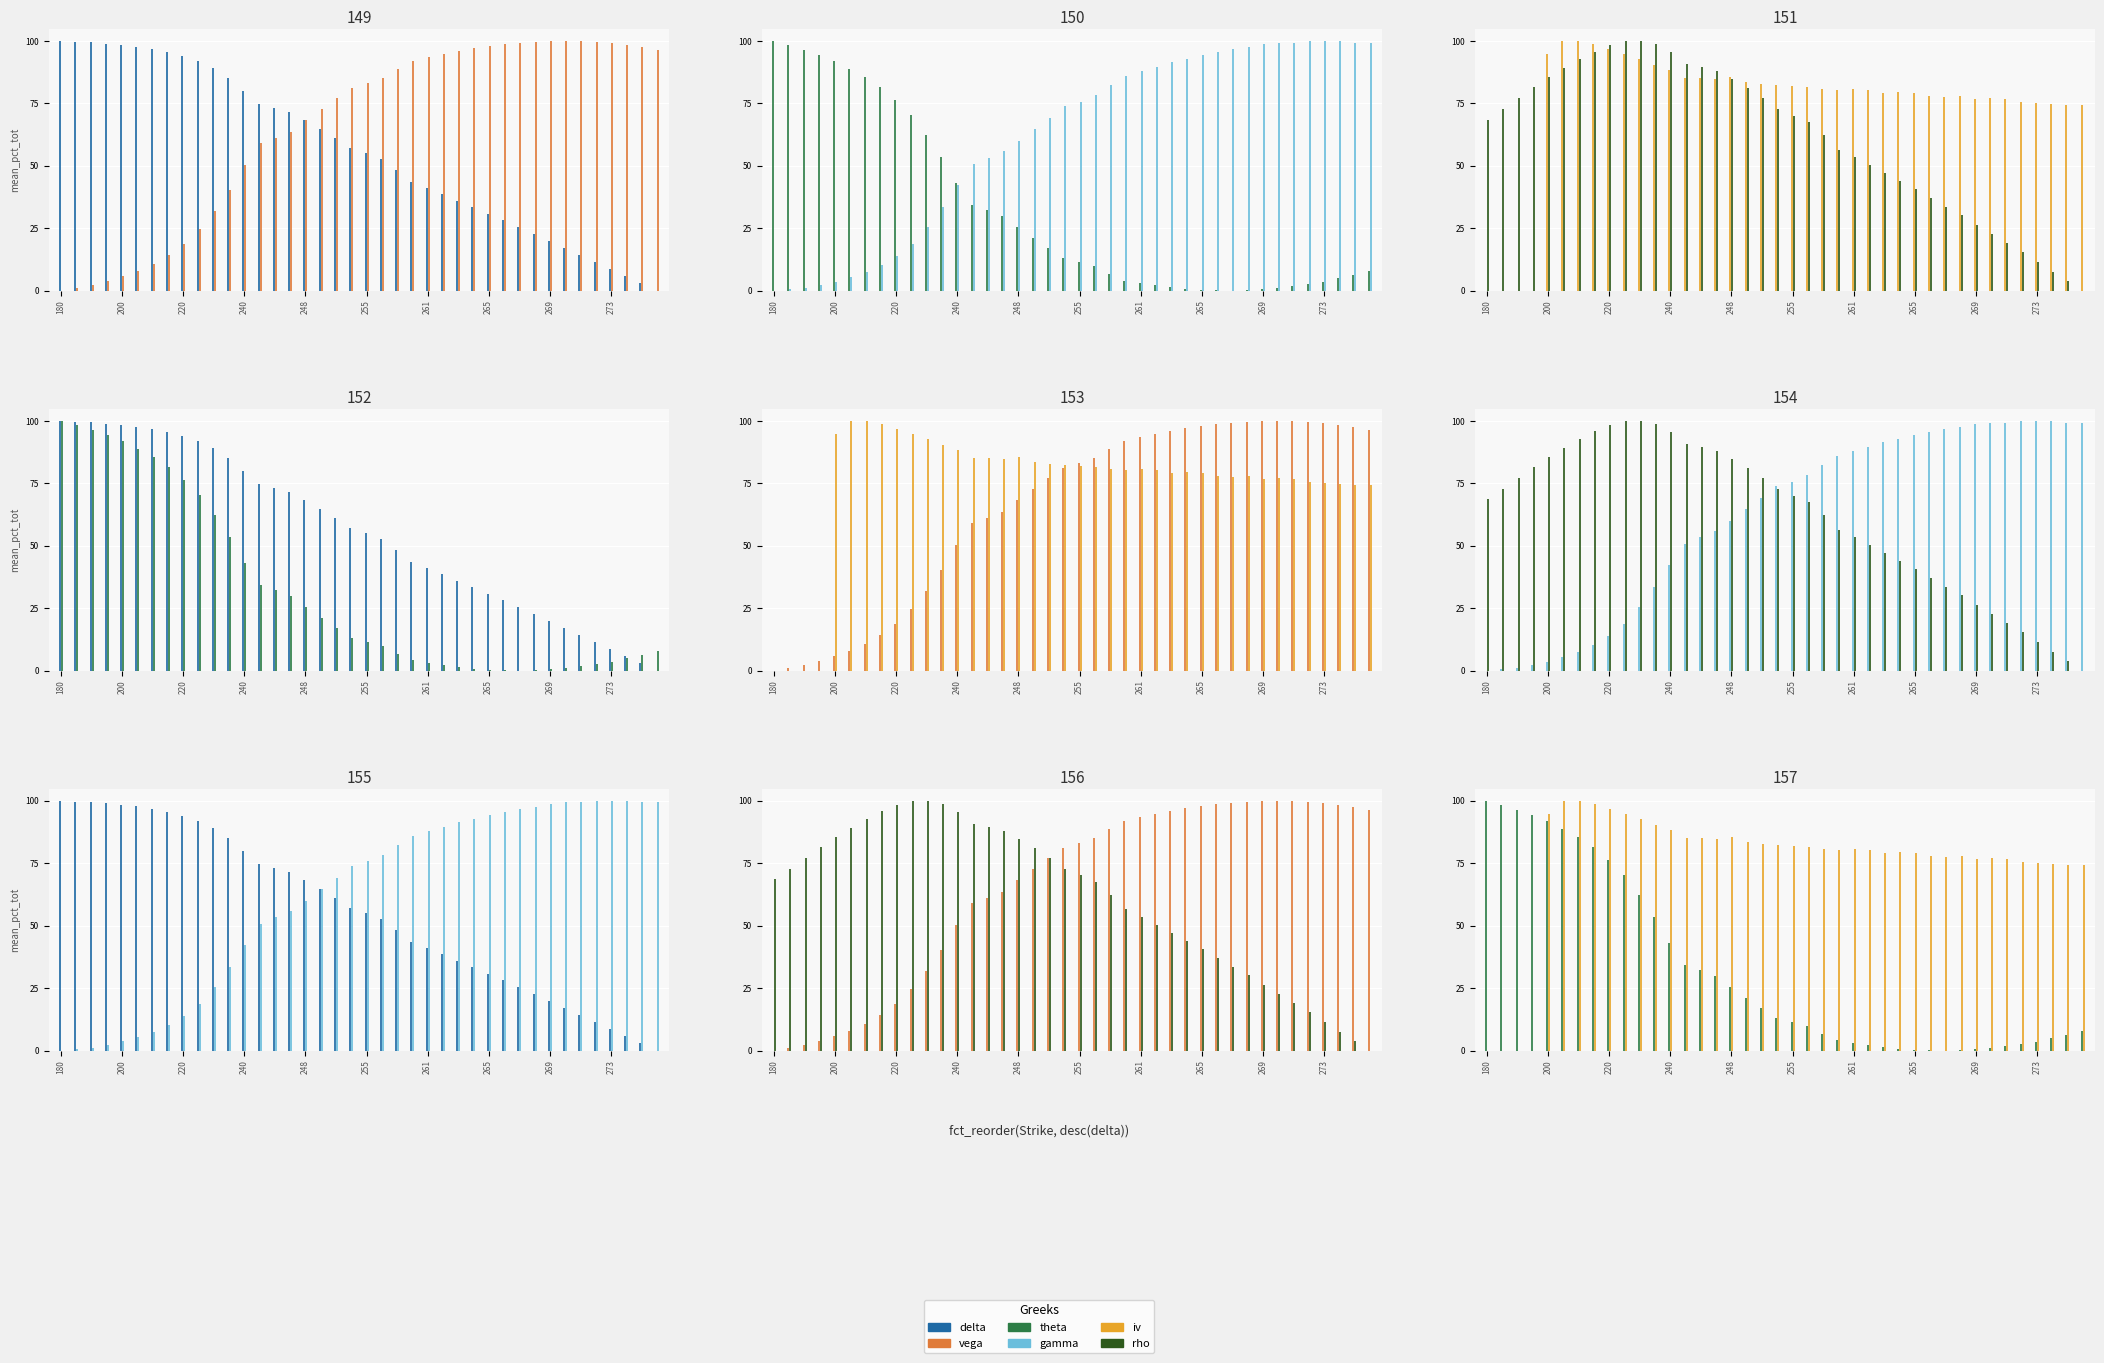

How many values in the delta series exceed 57?

20